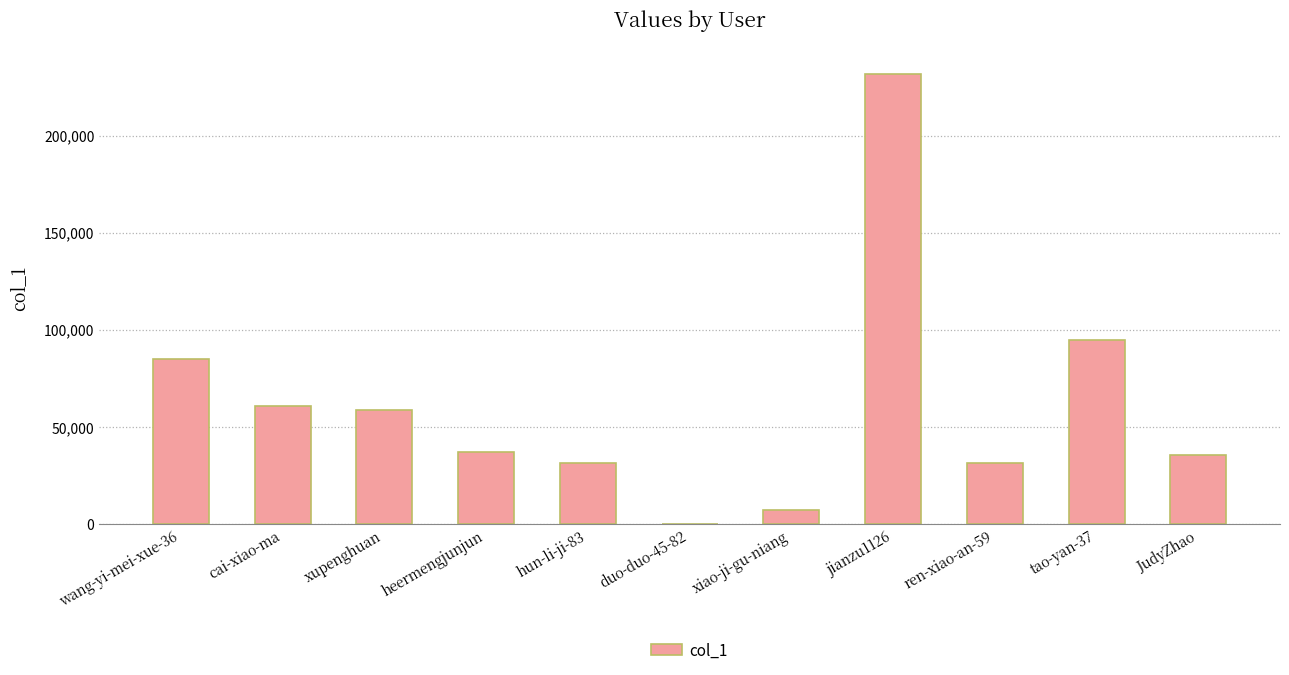

Is it true that the value at ren-xiao-an-59 is 31409?

True